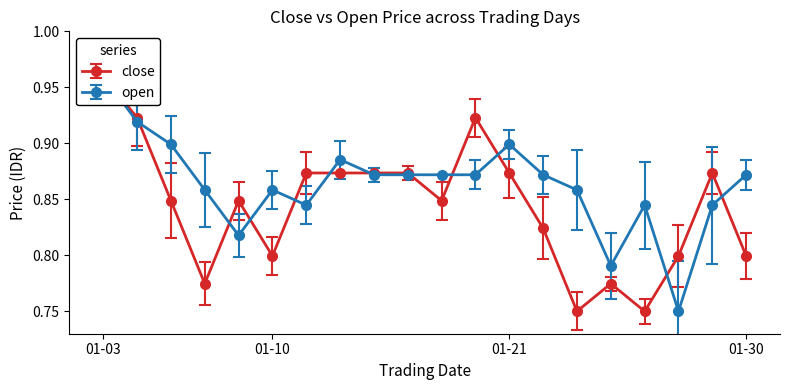

After their last crossing, which series has the higher values: open or close?

open